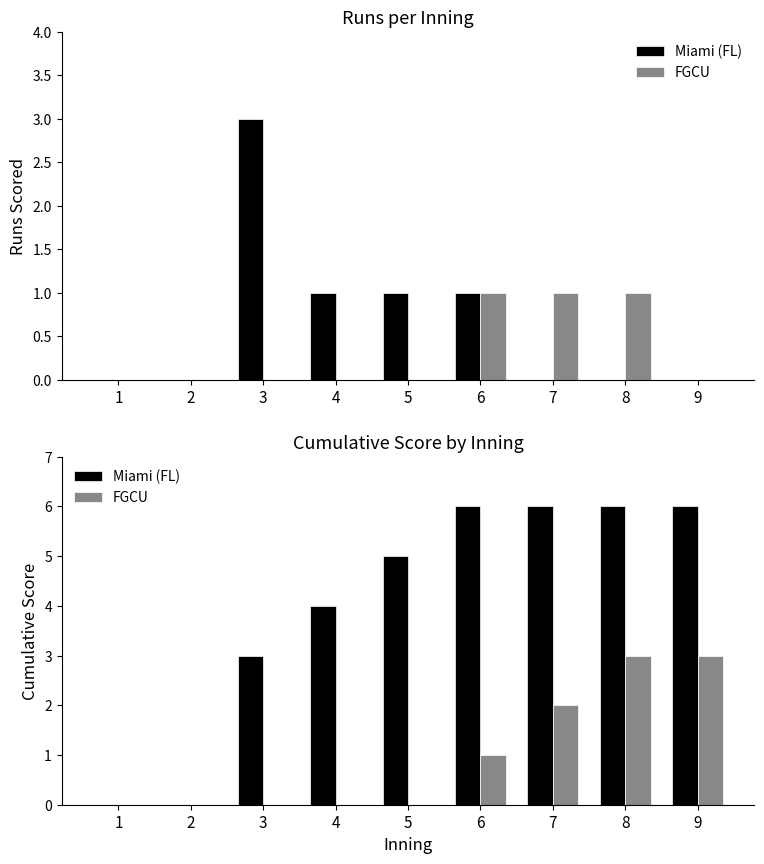

What is the total value across all series at 9?

9